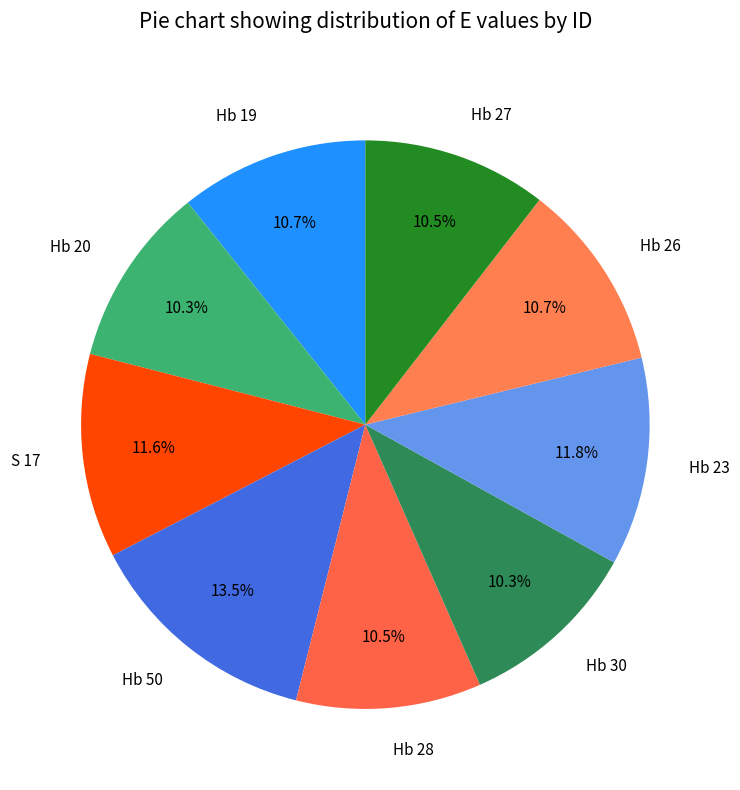

Is it true that Hb 23 is 25% of the pie?

False